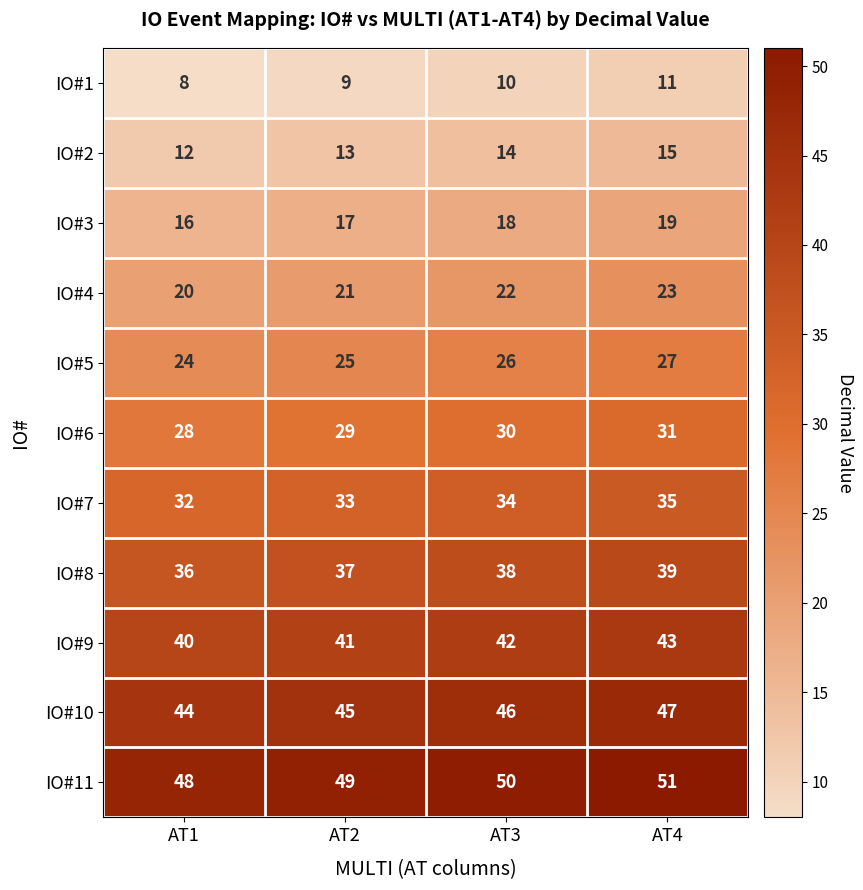

What is the difference between the highest and lowest values at AT4?

40